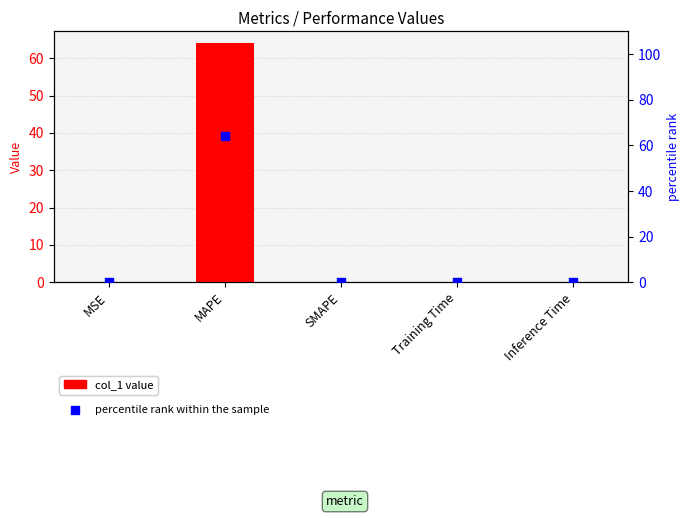

Is the value of col_1 at SMAPE greater than the value of percentile rank within the sample at Training Time?

No